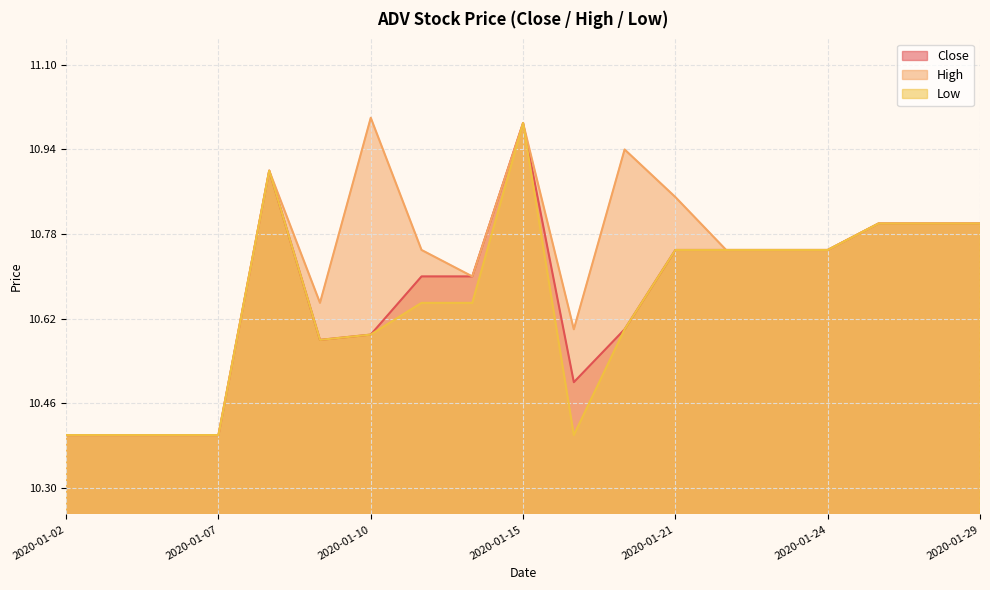

Is the value of High at 2020-01-15 greater than the value of Low at 2020-01-09?

Yes